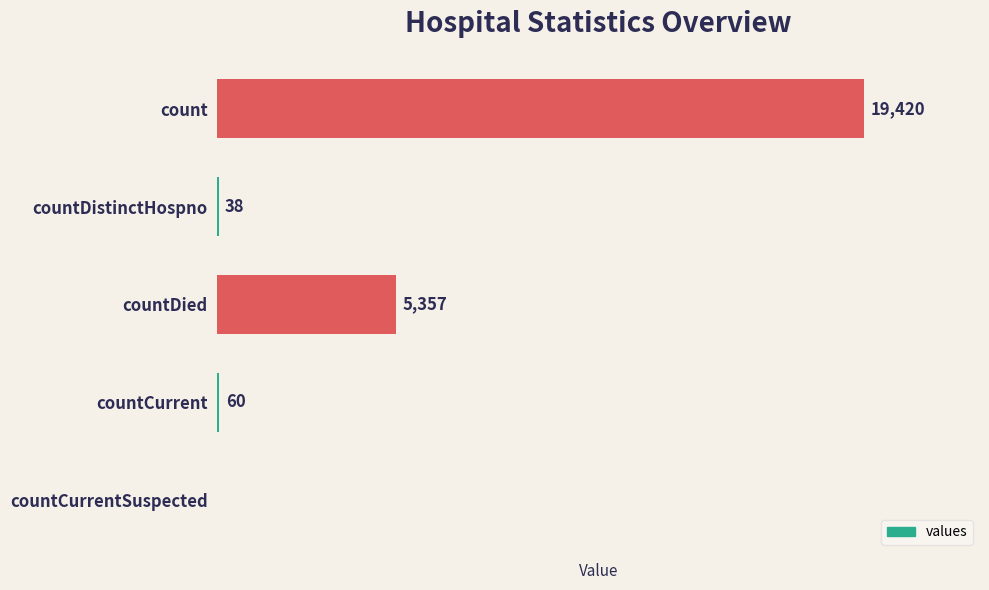

At which category does the chart reach its peak across all series?

count